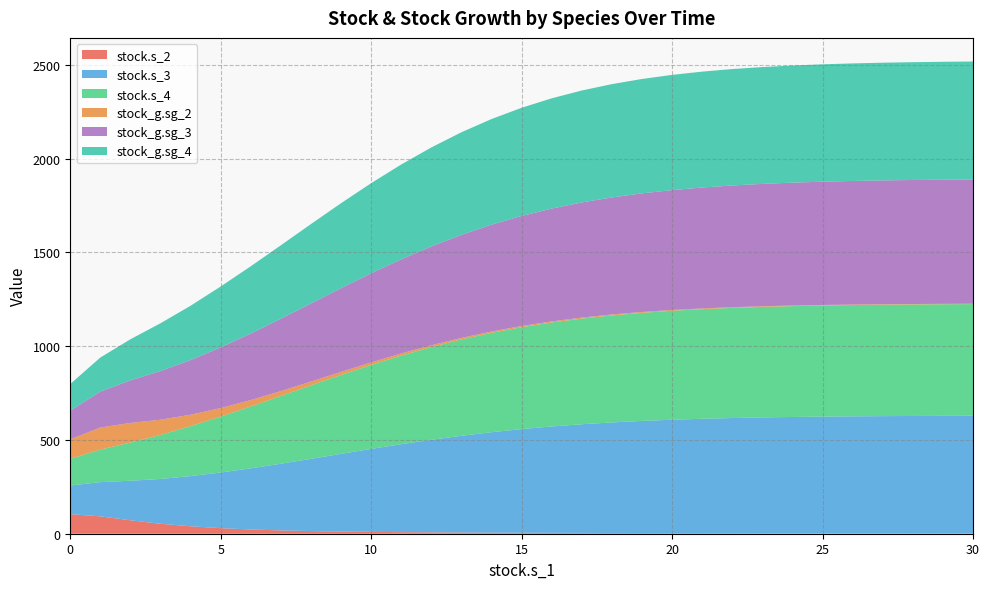

What is the approximate value of stock.s_2 at 19?

3.6